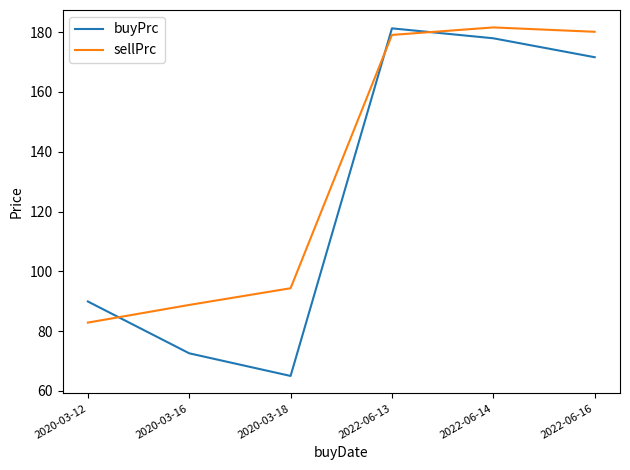

What position from the right is 2022-06-13?

3